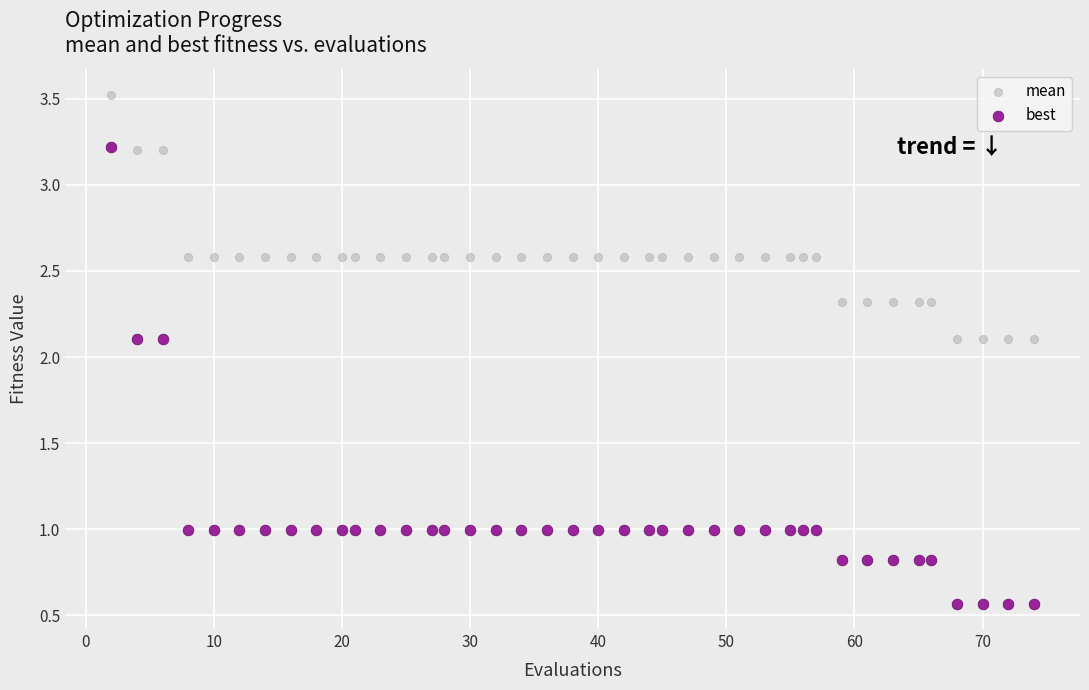

Which series reaches the minimum Y coordinate?

best